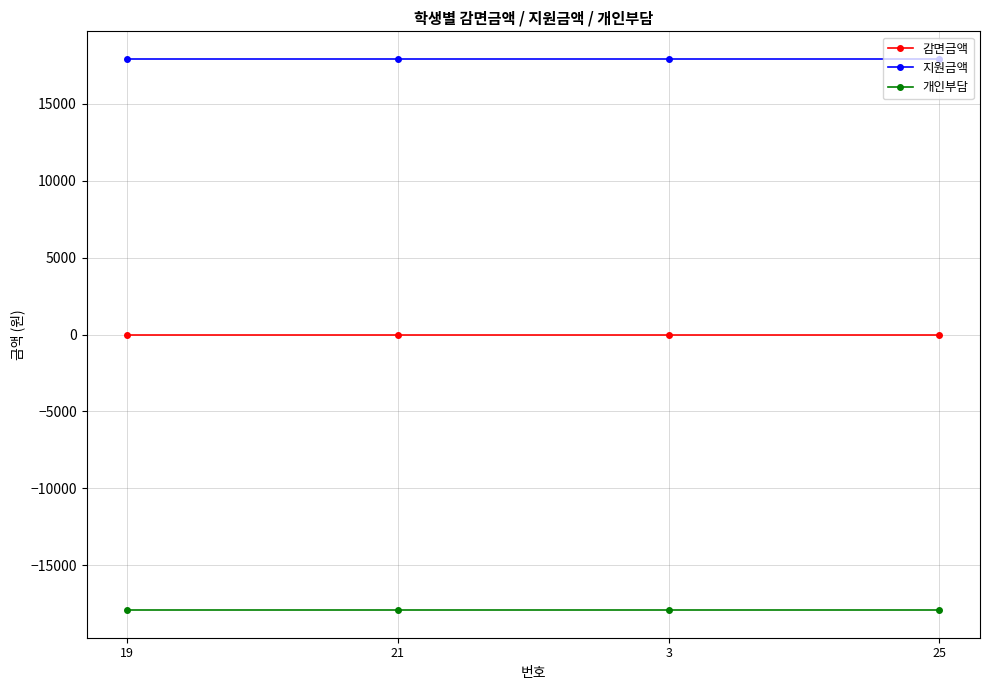

What is the minimum value shown in the chart?

-17910